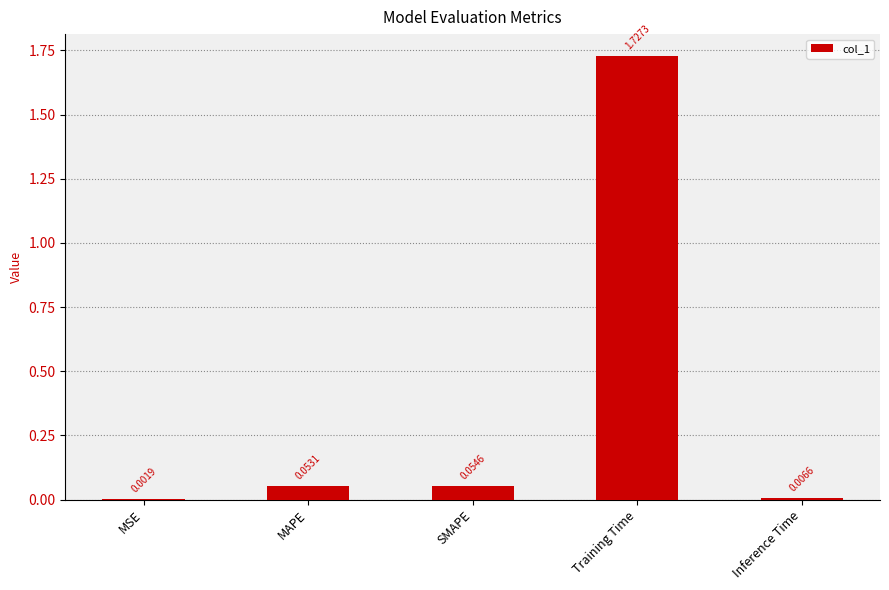

What is the sum of all values?

1.8